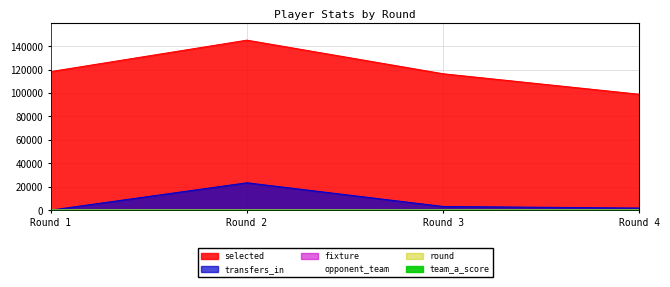

What is the difference between the maximum and minimum values in the fixture series?

32